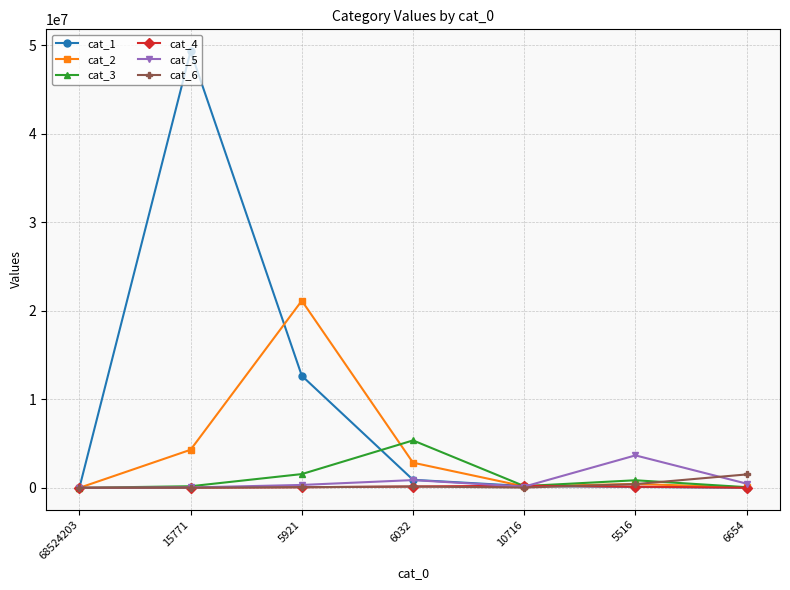

At which category is the sum across all series the highest?

15771